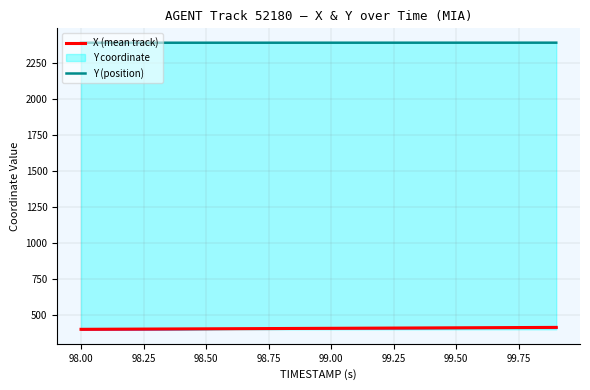

True or false: Y (position) has a value of 3888.3 at 99.00.

False